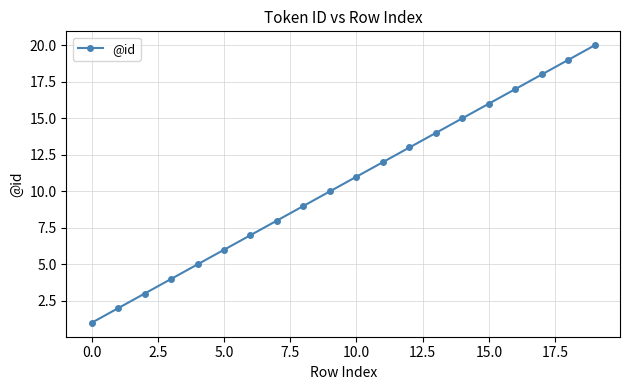

True or false: the data has more than 2 interior local peaks.

False